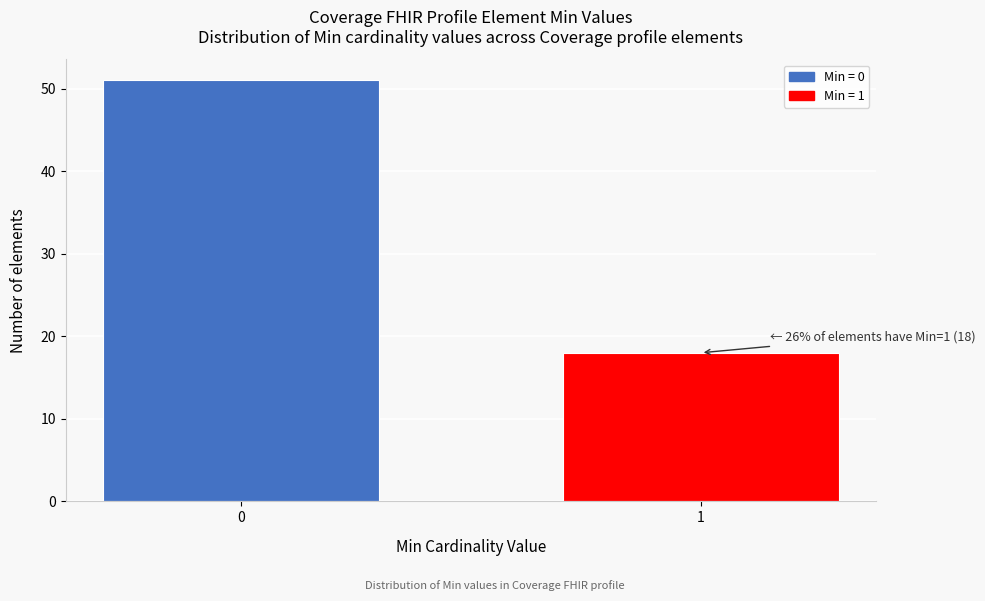

Reading left to right, what are all the values shown in this chart?

0=51	1=18